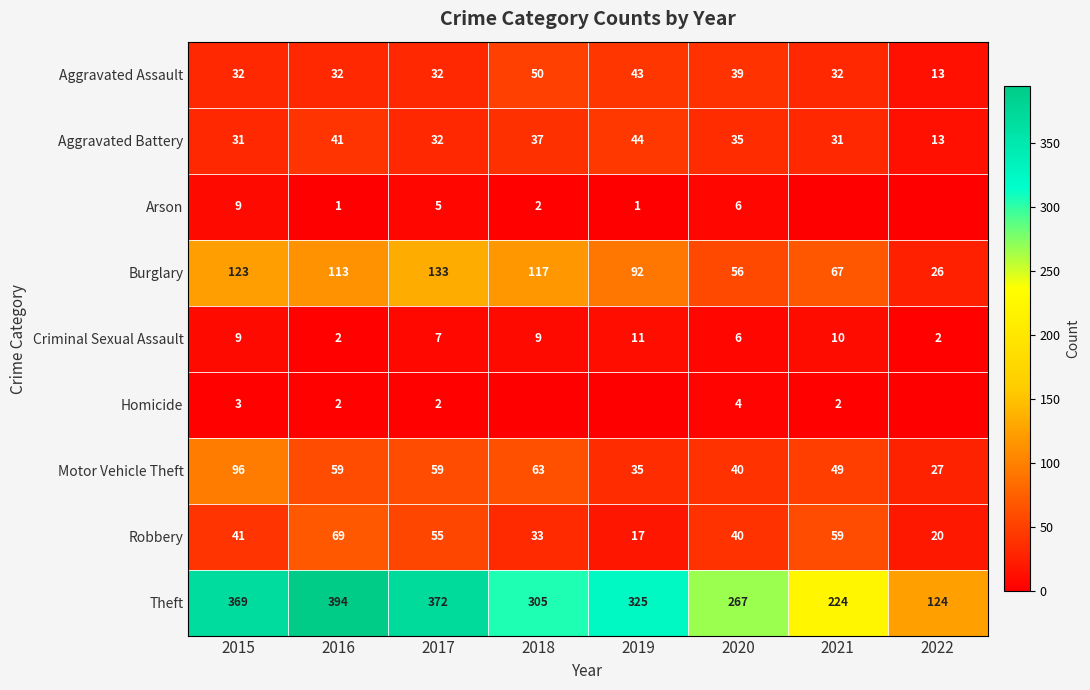

List the labels in order of Motor Vehicle Theft value, smallest first.

2022, 2019, 2020, 2021, 2016, 2017, 2018, 2015